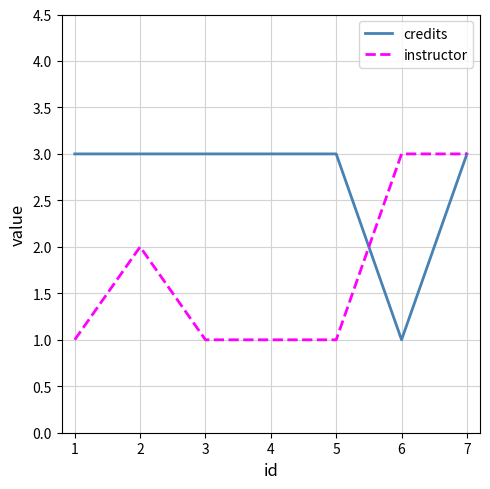

Read the instructor value at 5.

1